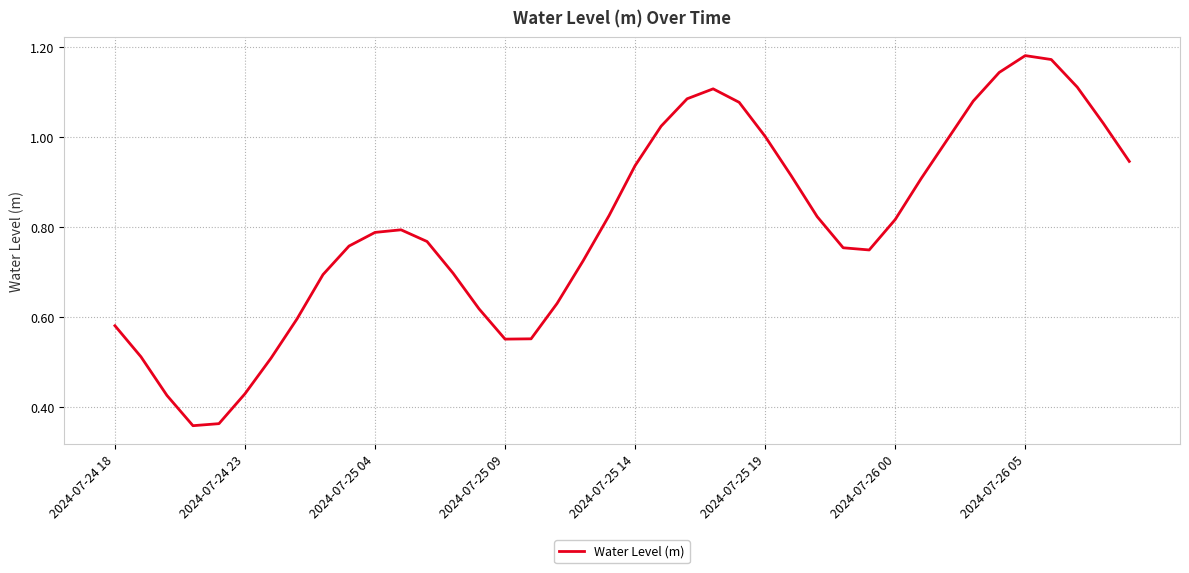

True or false: there are more than 2 points higher than both neighbors.

True